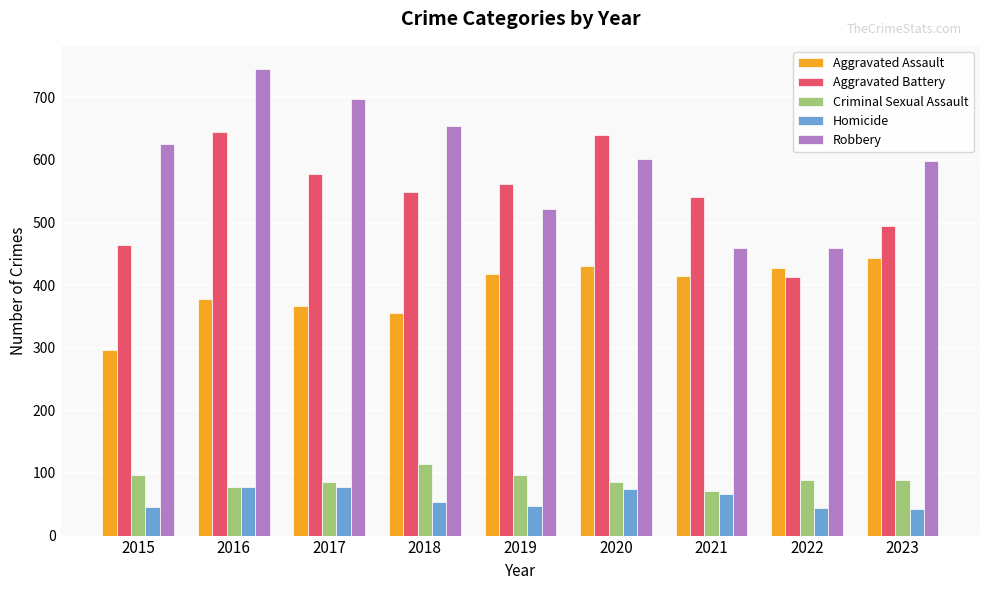

List the series in order of their peak value, lowest first.

Homicide, Criminal Sexual Assault, Aggravated Assault, Aggravated Battery, Robbery